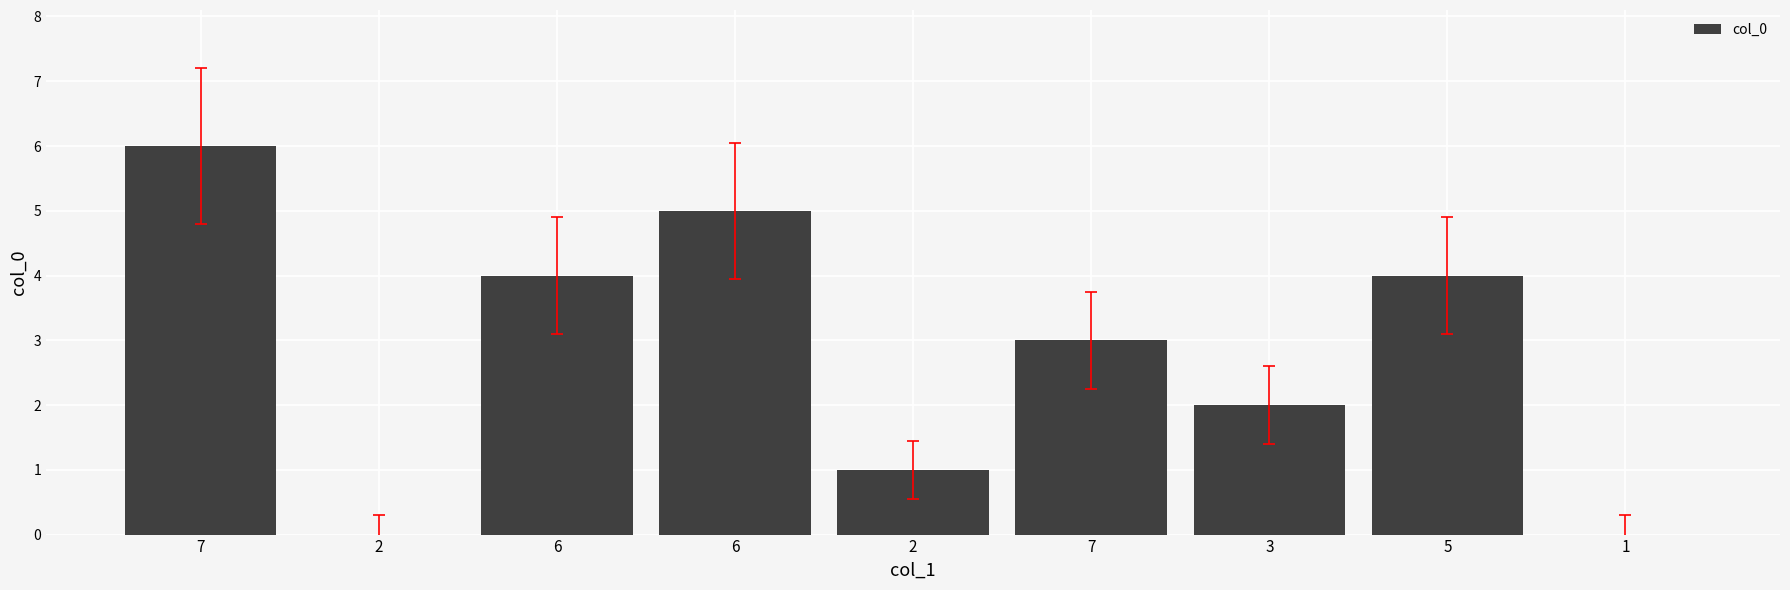

How many distinct data groups are displayed?

1